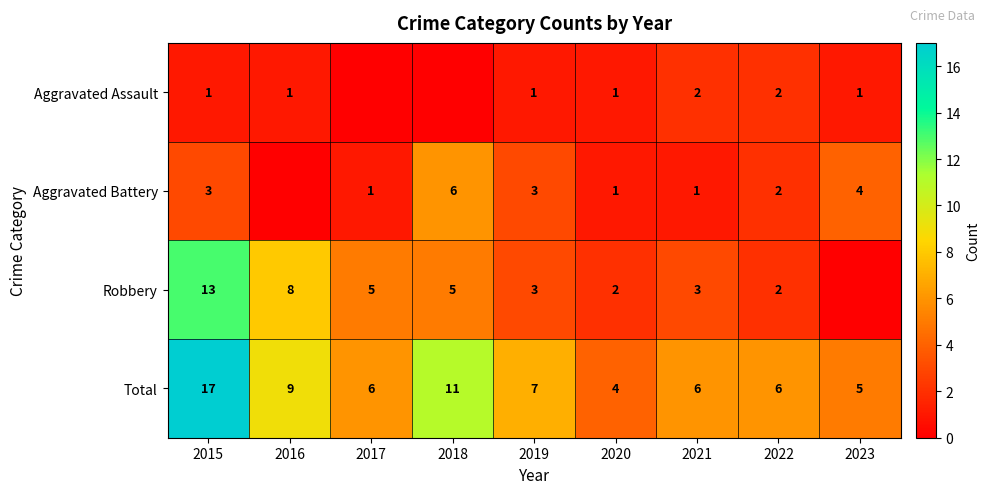

What is the sum of the Aggravated Assault values at 2021 and 2023?

3